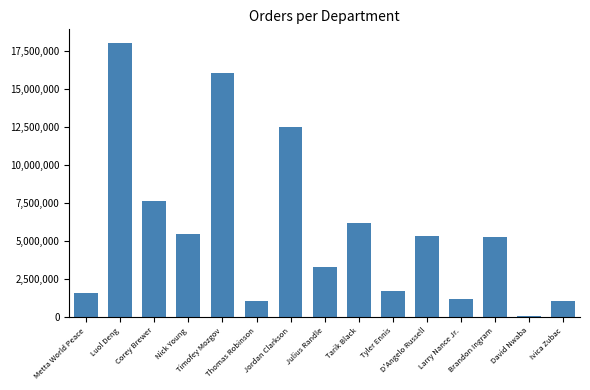

At which category does the chart reach its minimum across all series?

David Nwaba